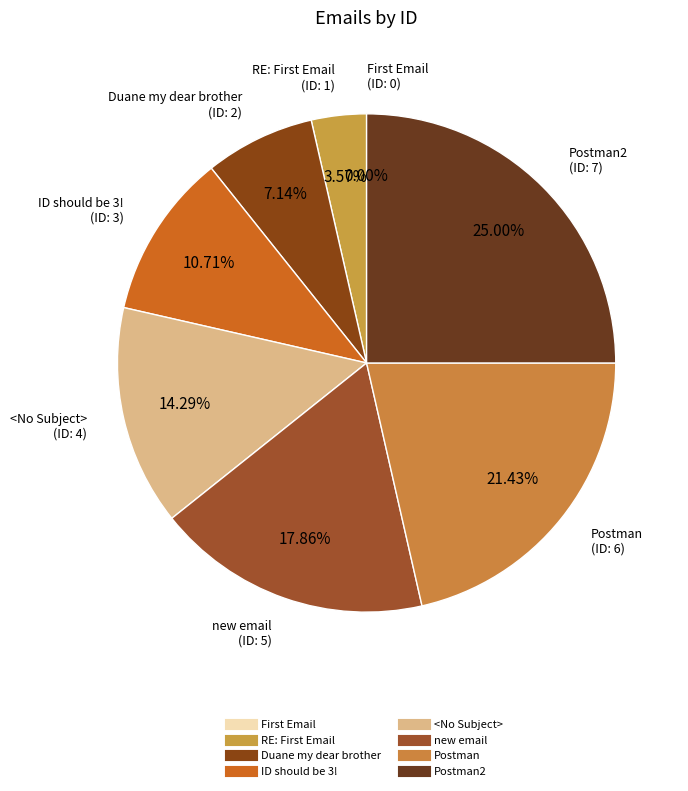

To the nearest percent, what percentage of the pie is Postman?

21%